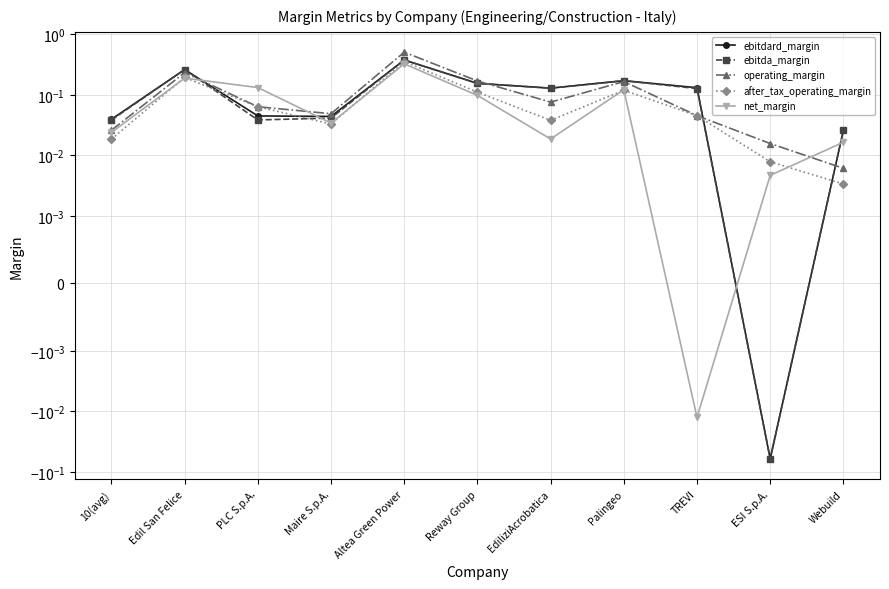

What is the value of the ebitdard_margin point at the 7th from the left?

0.1